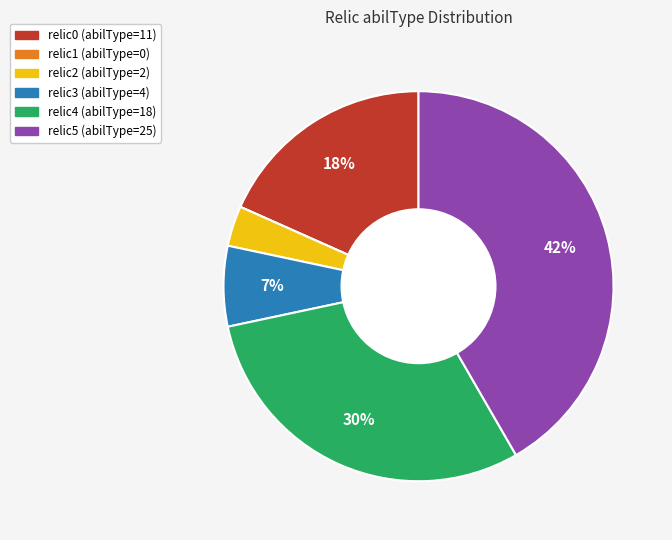

What is the largest slice in the pie chart?

relic5